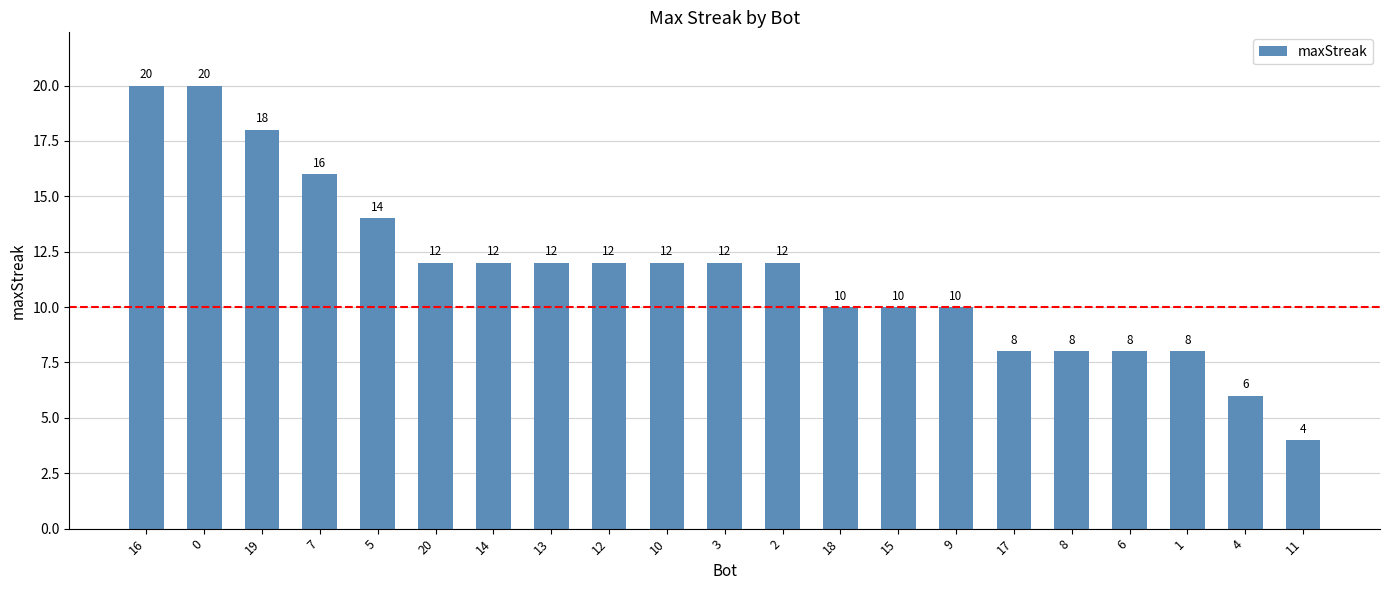

Approximately how many times larger is the value at 9 compared to 2?

0.8